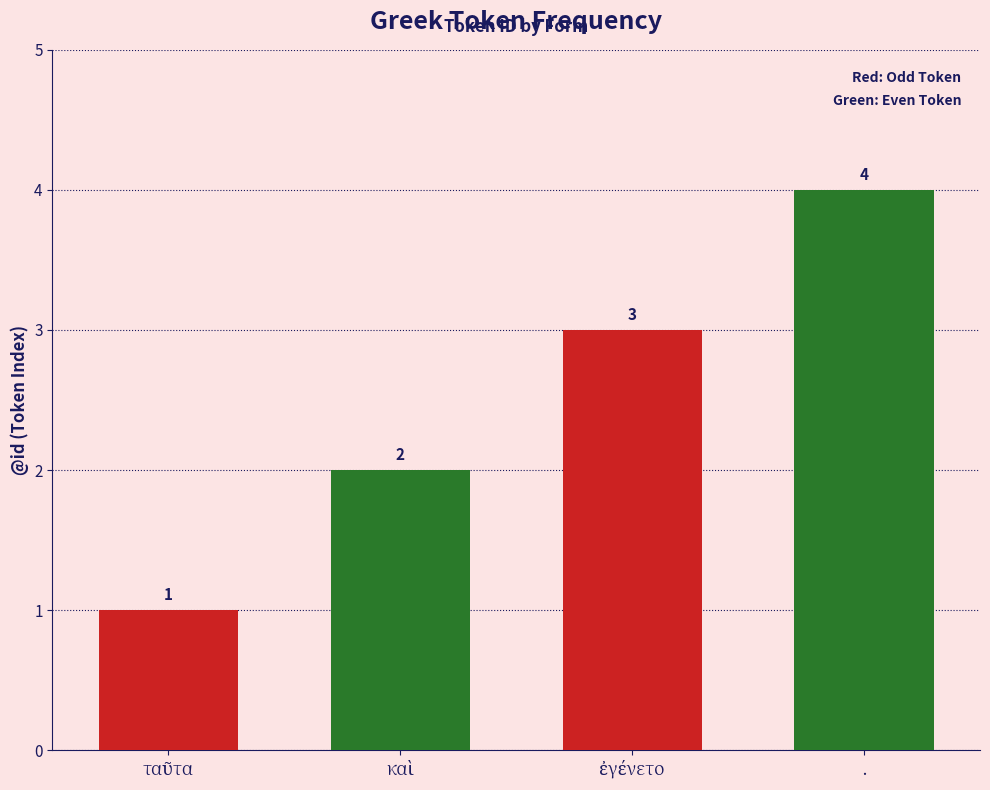

Is it true that the value at . is 4?

True